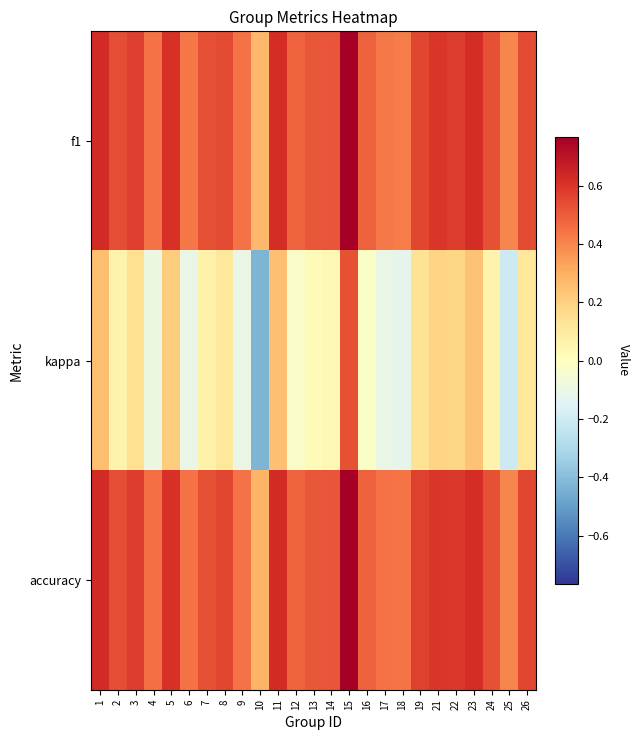

How many categories are shown in the chart?

25